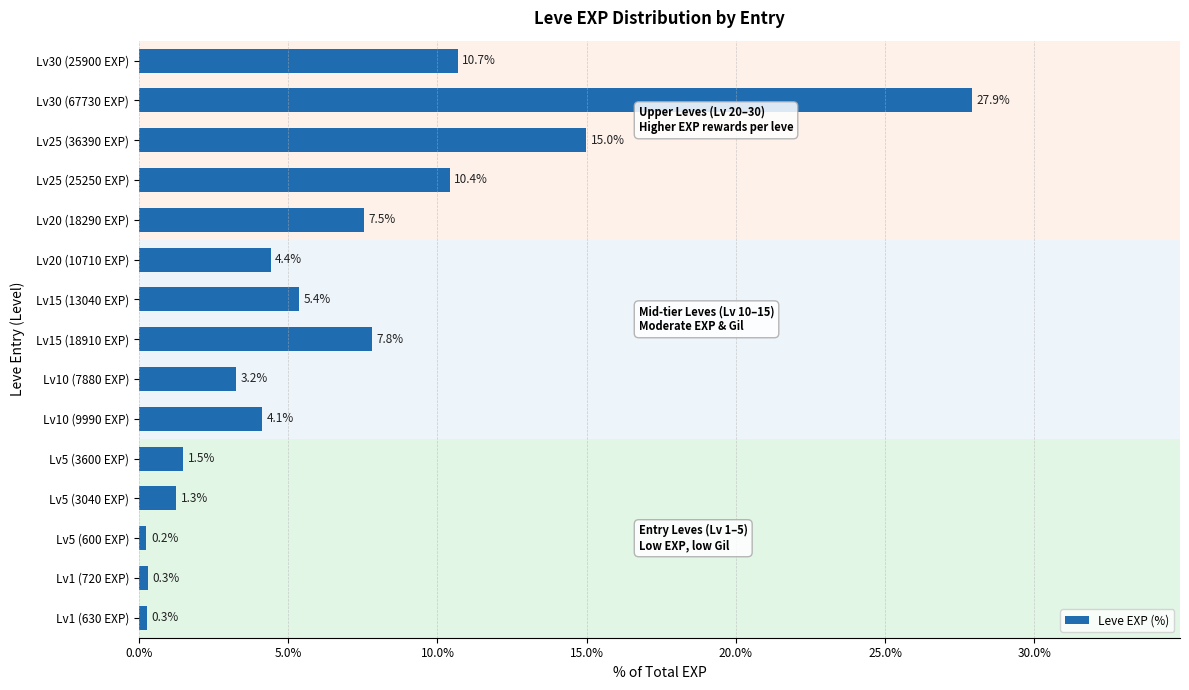

Which has a higher value, Lv10 (9990 EXP) or Lv30 (25900 EXP)?

Lv30 (25900 EXP)